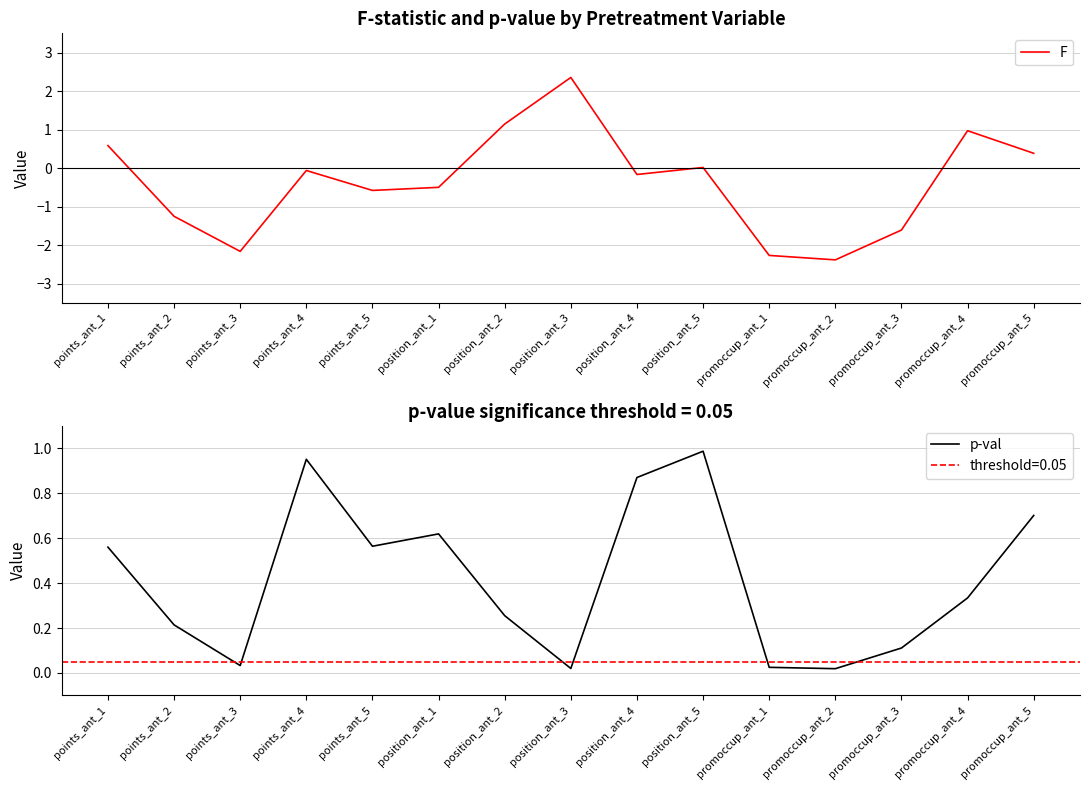

What is the greatest value displayed?

2.4